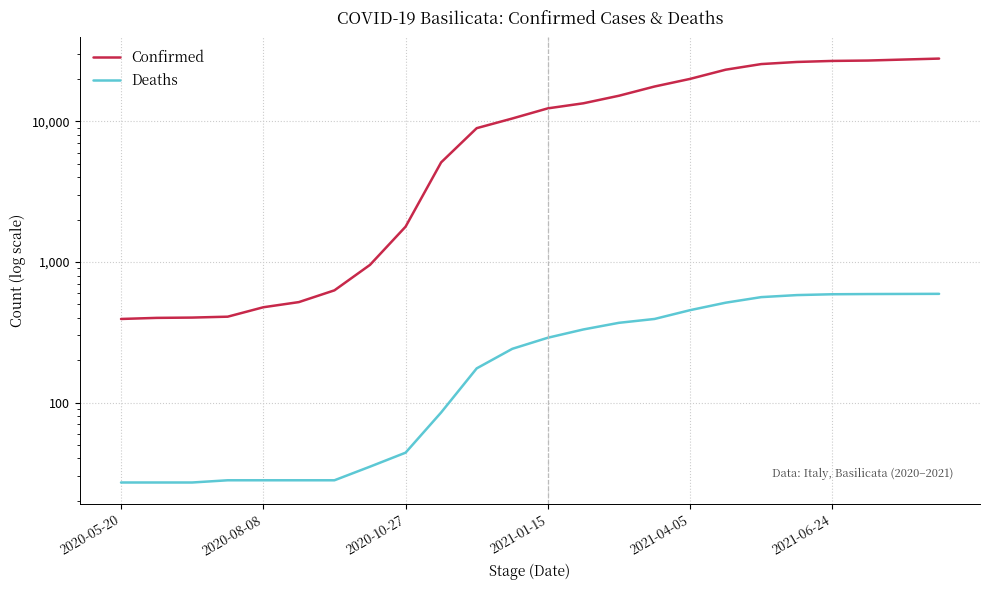

Which series has the widest spread of values?

Confirmed